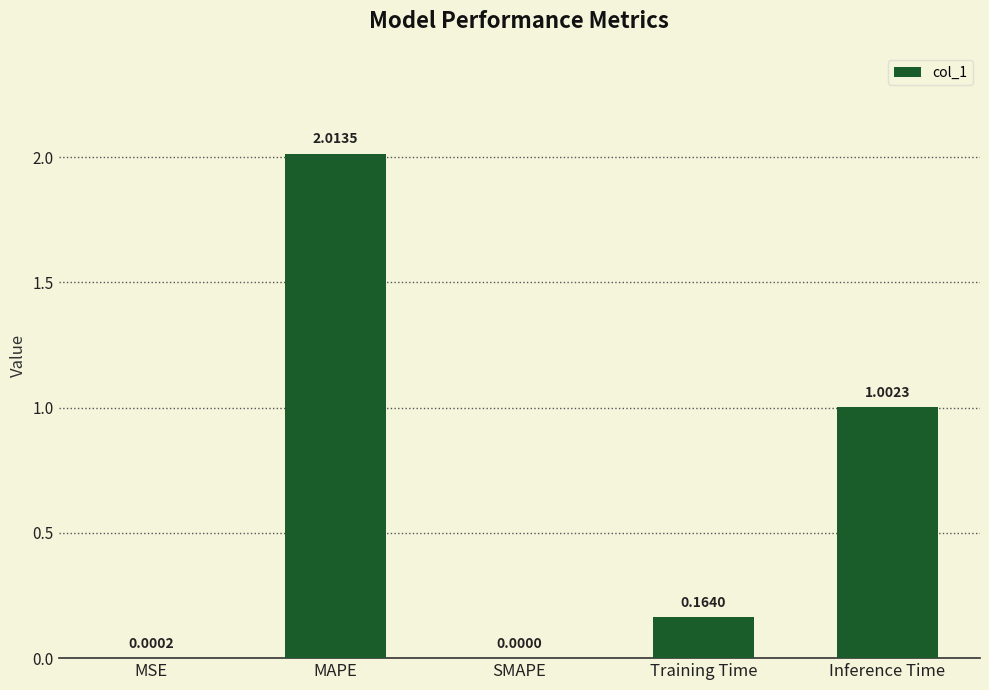

How many categories are shown in the chart?

5